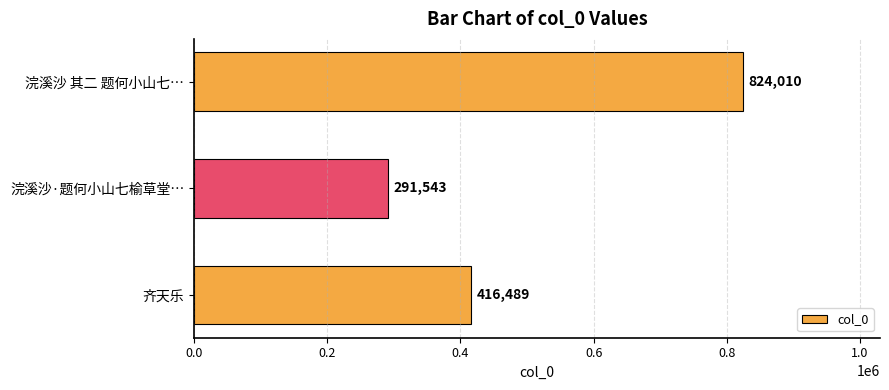

At which label is the value closest to 557776?

齐天乐